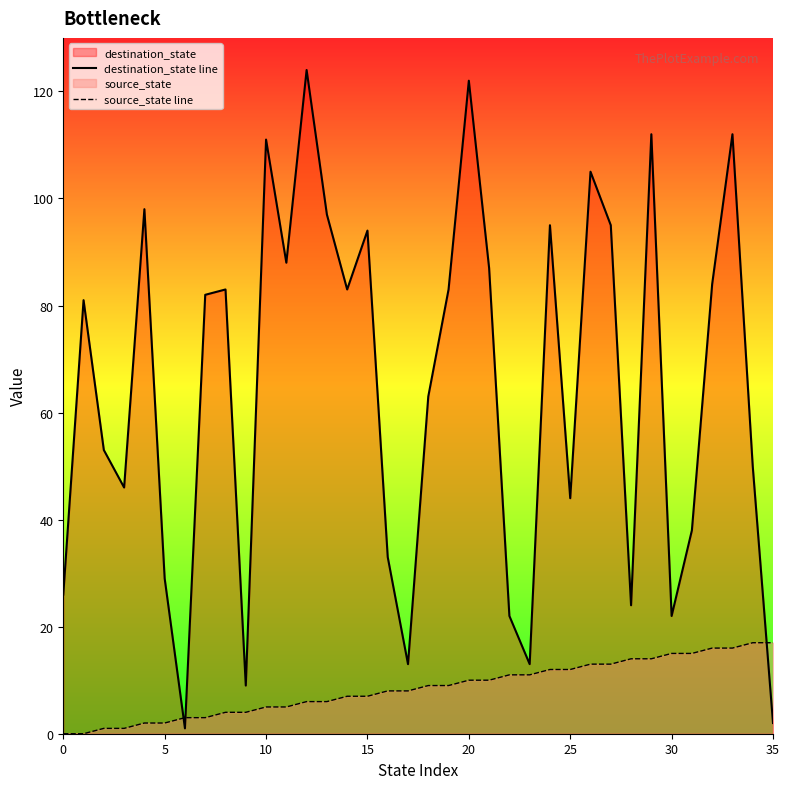

Rank the series by their maximum value, from lowest to highest.

source_state line, destination_state line